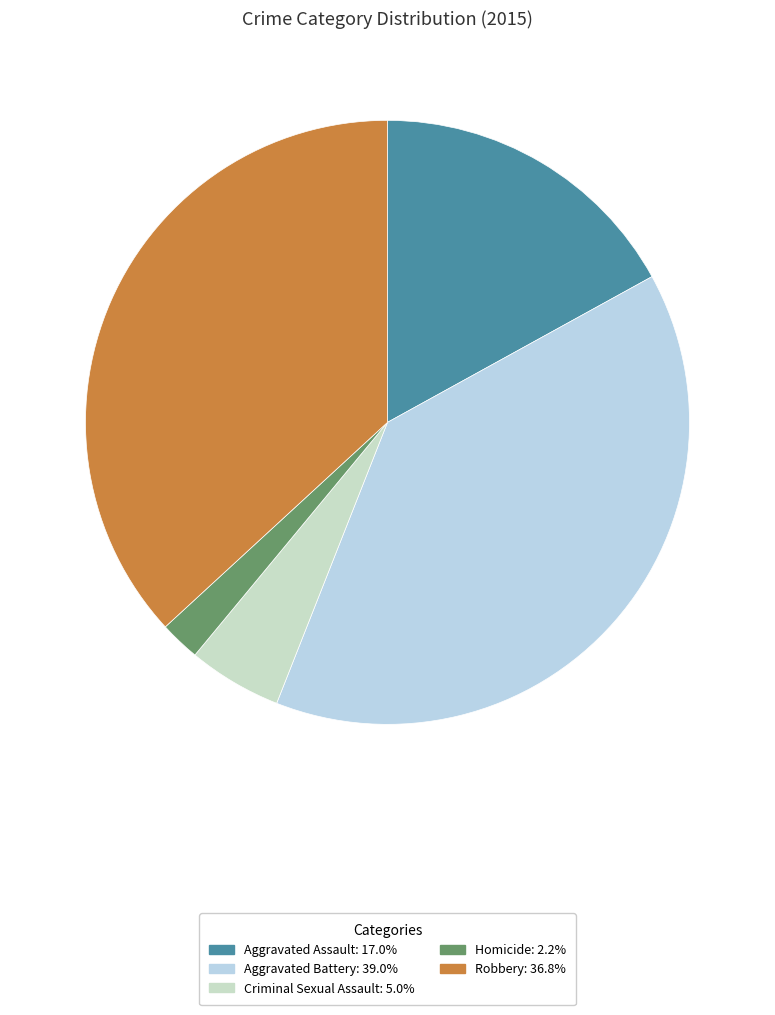

How many slices are in this pie chart?

5